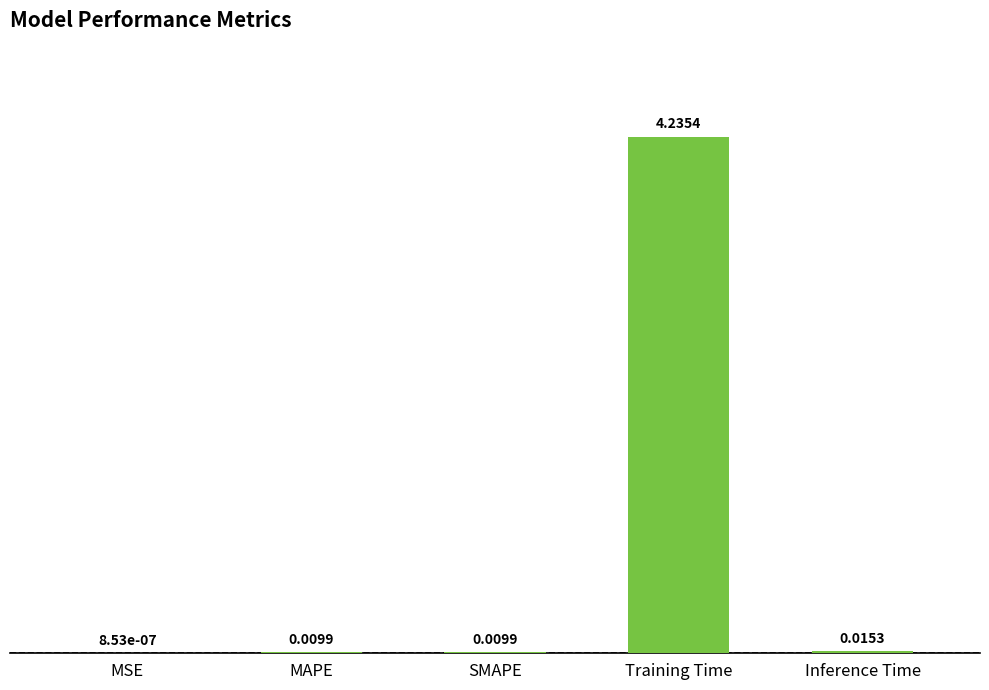

Are the bars horizontal?

No